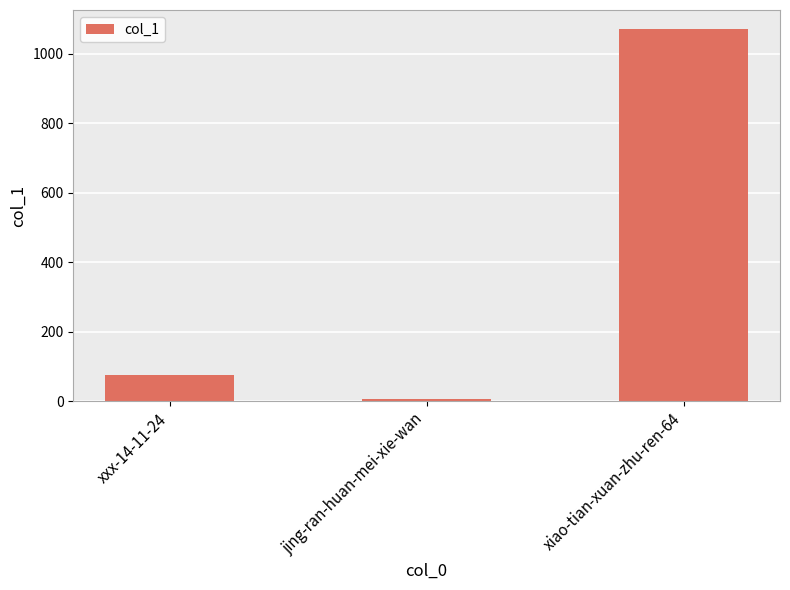

At which label is the value closest to 540?

xxx-14-11-24